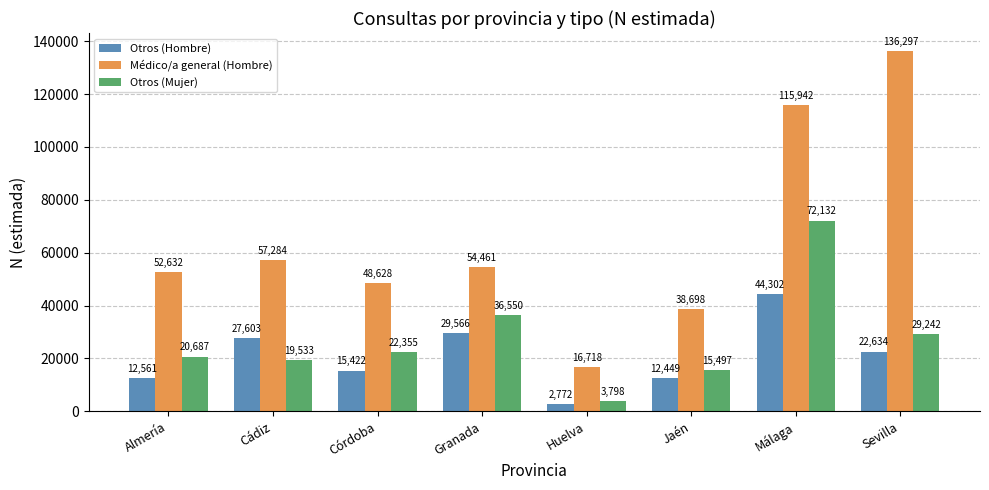

What is the difference between the Otros (Hombre) values at Cádiz and Málaga?

16699